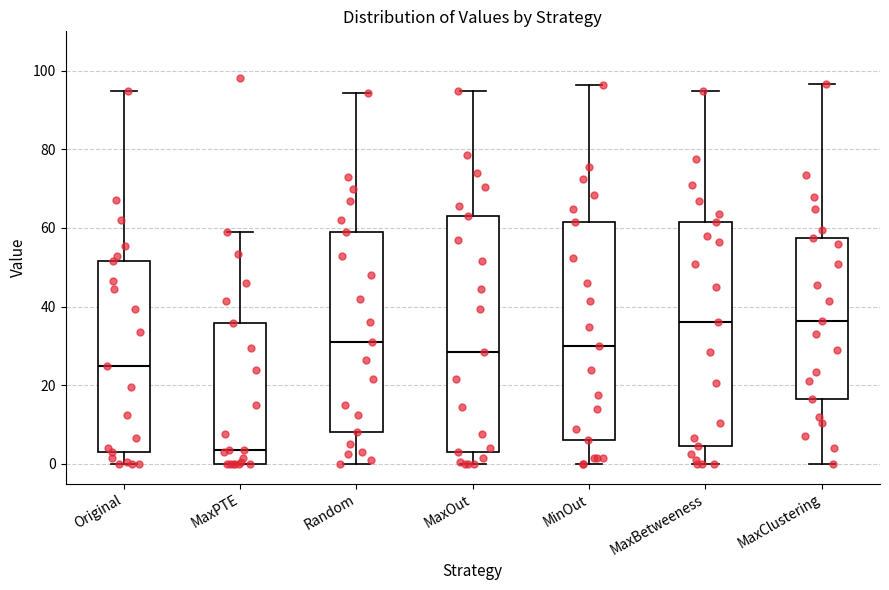

Which box's median line is the lowest?

MaxPTE